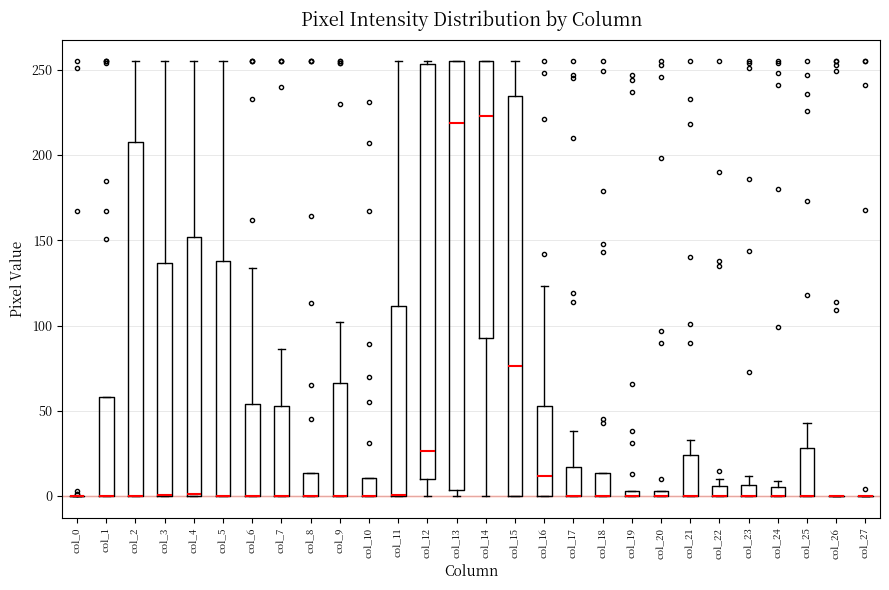

Comparing the boxes themselves (not the whiskers), which one is the tallest?

col_13